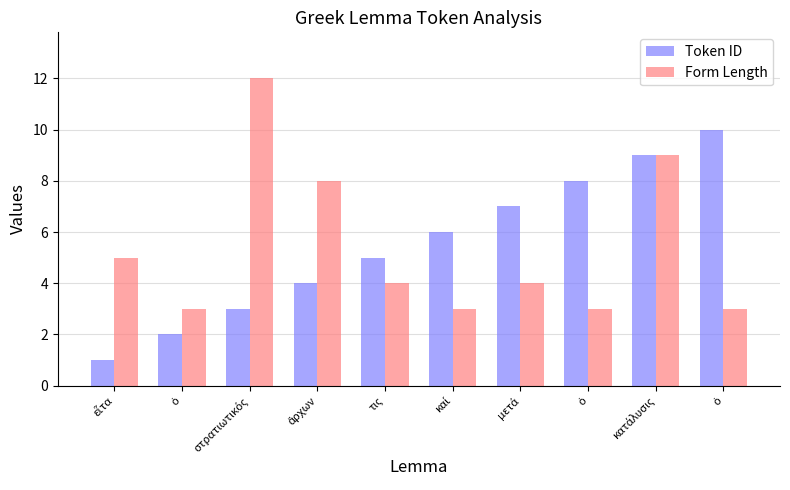

Count the number of categories in the chart.

10